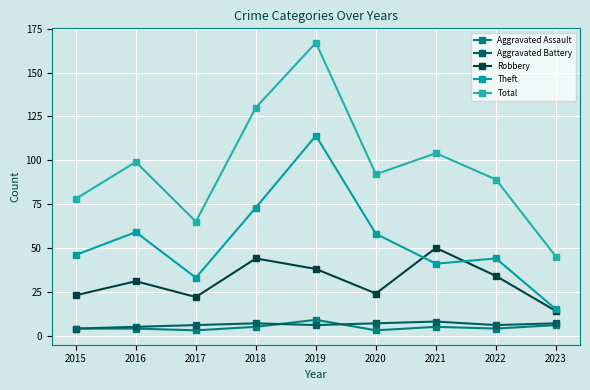

True or false: Theft and Aggravated Battery intersect in this chart.

False